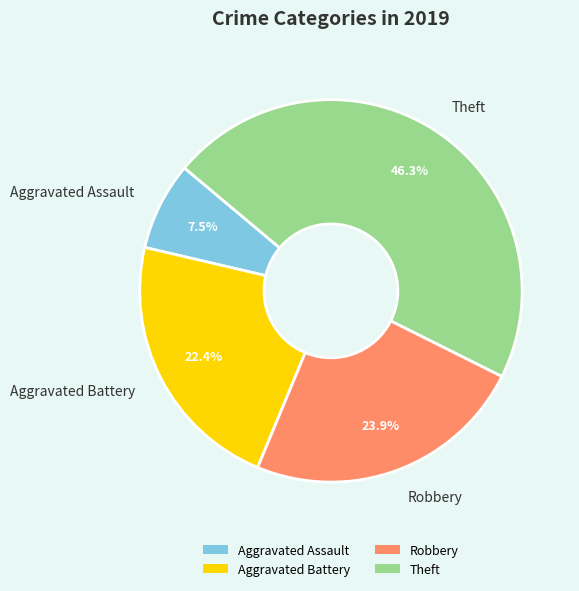

How much of the chart is everything except Theft?

53.7%